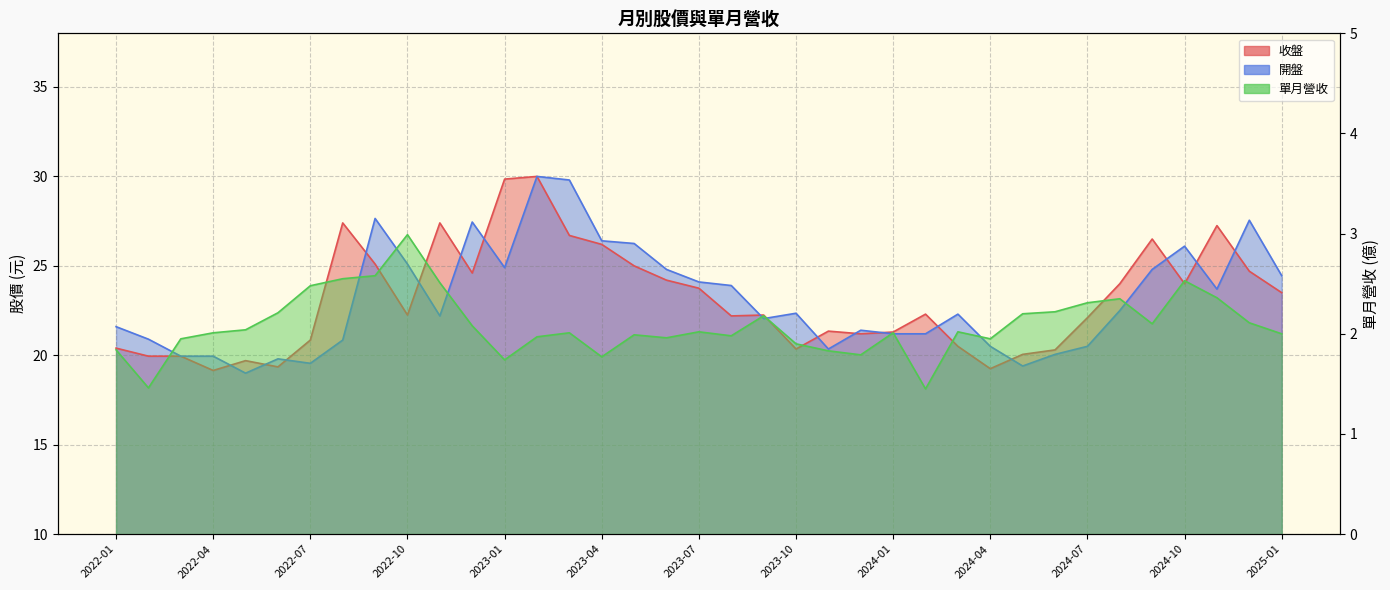

Reading left to right, transcribe all the data shown in this chart.

收盤: 2022-01=20.4	2022-02=19.9	2022-03=19.9	2022-04=19.1	2022-05=19.7	2022-06=19.4	2022-07=20.9	2022-08=27.4	2022-09=25.1	2022-10=22.2	2022-11=27.4	2022-12=24.6	2023-01=29.9	2023-02=30.0	2023-03=26.7	2023-04=26.2	2023-05=25.0	2023-06=24.2	2023-07=23.8	2023-08=22.2	2023-09=22.2	2023-10=20.4	2023-11=21.4	2023-12=21.2	2024-01=21.3	2024-02=22.3	2024-03=20.5	2024-04=19.2	2024-05=20.1	2024-06=20.3	2024-07=22.1	2024-08=24.0	2024-09=26.5	2024-10=24.0	2024-11=27.2	2024-12=24.7	2025-01=23.5
開盤: 2022-01=21.6	2022-02=20.9	2022-03=19.9	2022-04=19.9	2022-05=19.0	2022-06=19.8	2022-07=19.6	2022-08=20.9	2022-09=27.6	2022-10=25.1	2022-11=22.2	2022-12=27.4	2023-01=24.9	2023-02=30.0	2023-03=29.8	2023-04=26.4	2023-05=26.2	2023-06=24.8	2023-07=24.1	2023-08=23.9	2023-09=22.1	2023-10=22.4	2023-11=20.4	2023-12=21.4	2024-01=21.2	2024-02=21.2	2024-03=22.3	2024-04=20.5	2024-05=19.4	2024-06=20.1	2024-07=20.5	2024-08=22.5	2024-09=24.8	2024-10=26.1	2024-11=23.7	2024-12=27.6	2025-01=24.4
單月營收: 2022-01=1.8	2022-02=1.5	2022-03=1.9	2022-04=2.0	2022-05=2.0	2022-06=2.2	2022-07=2.5	2022-08=2.5	2022-09=2.6	2022-10=3.0	2022-11=2.5	2022-12=2.1	2023-01=1.7	2023-02=2.0	2023-03=2.0	2023-04=1.8	2023-05=2.0	2023-06=2.0	2023-07=2.0	2023-08=2.0	2023-09=2.2	2023-10=1.9	2023-11=1.8	2023-12=1.8	2024-01=2.0	2024-02=1.4	2024-03=2.0	2024-04=1.9	2024-05=2.2	2024-06=2.2	2024-07=2.3	2024-08=2.4	2024-09=2.1	2024-10=2.5	2024-11=2.4	2024-12=2.1	2025-01=2.0